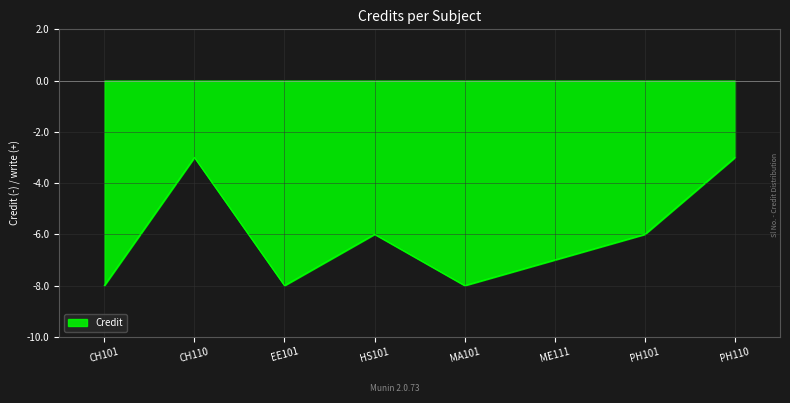

Count the values in the range -8 to -3.

8